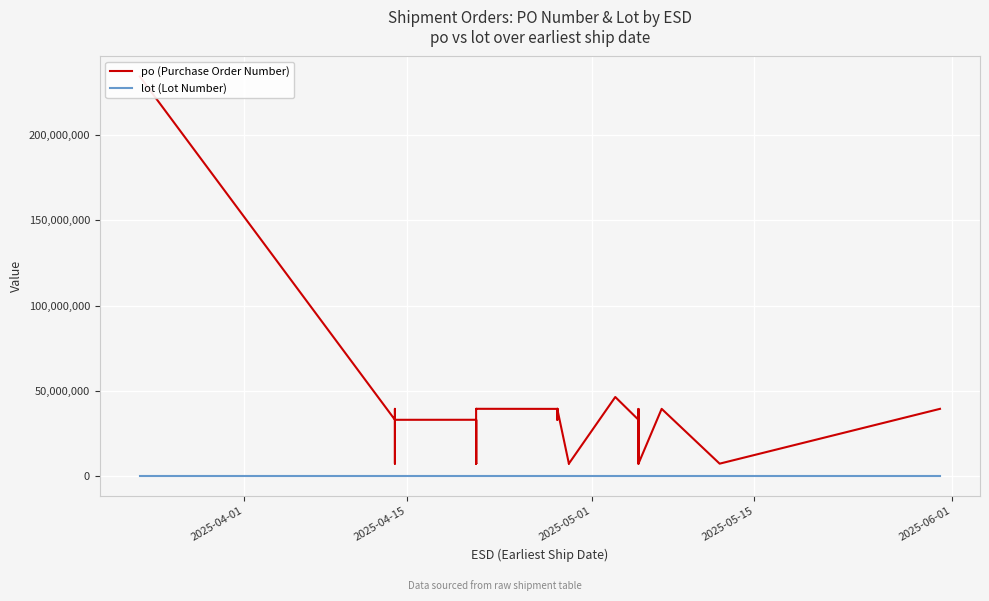

Where is lot (Lot Number) nearest to the value 2?

2025-04-15